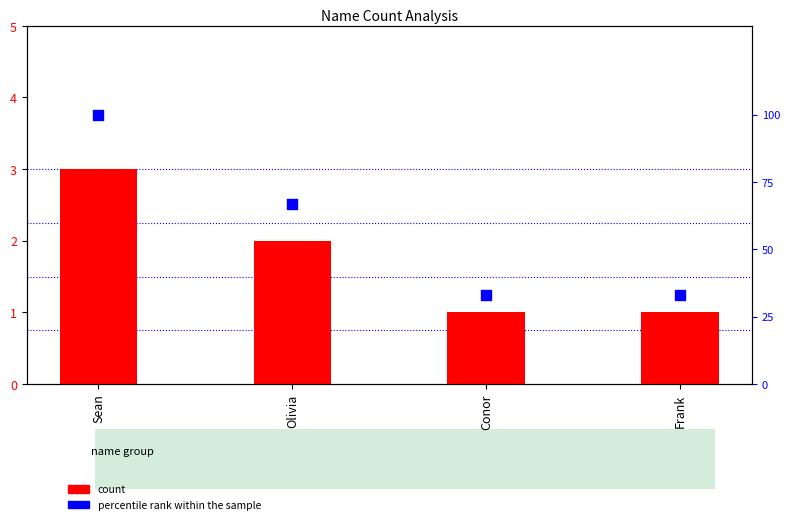

Which series contains the lowest Y value?

count